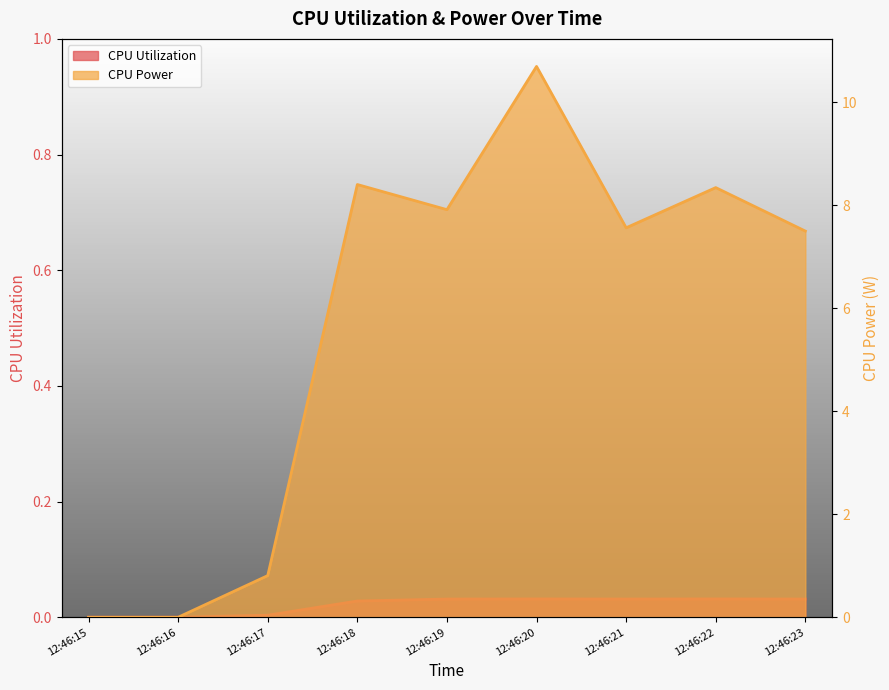

Which series has the largest range (max minus min)?

CPU Power